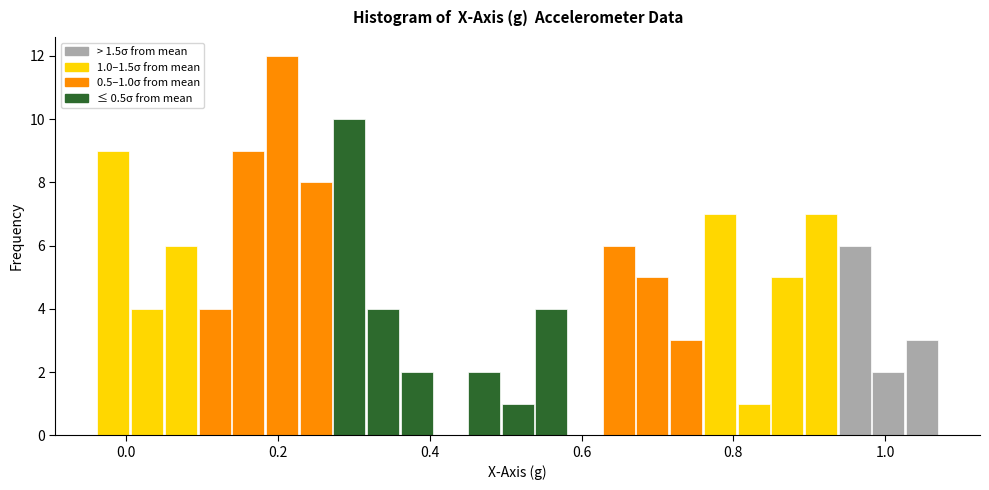

Read against the x-axis, roughly where is the centre of the tallest bar?

0.20